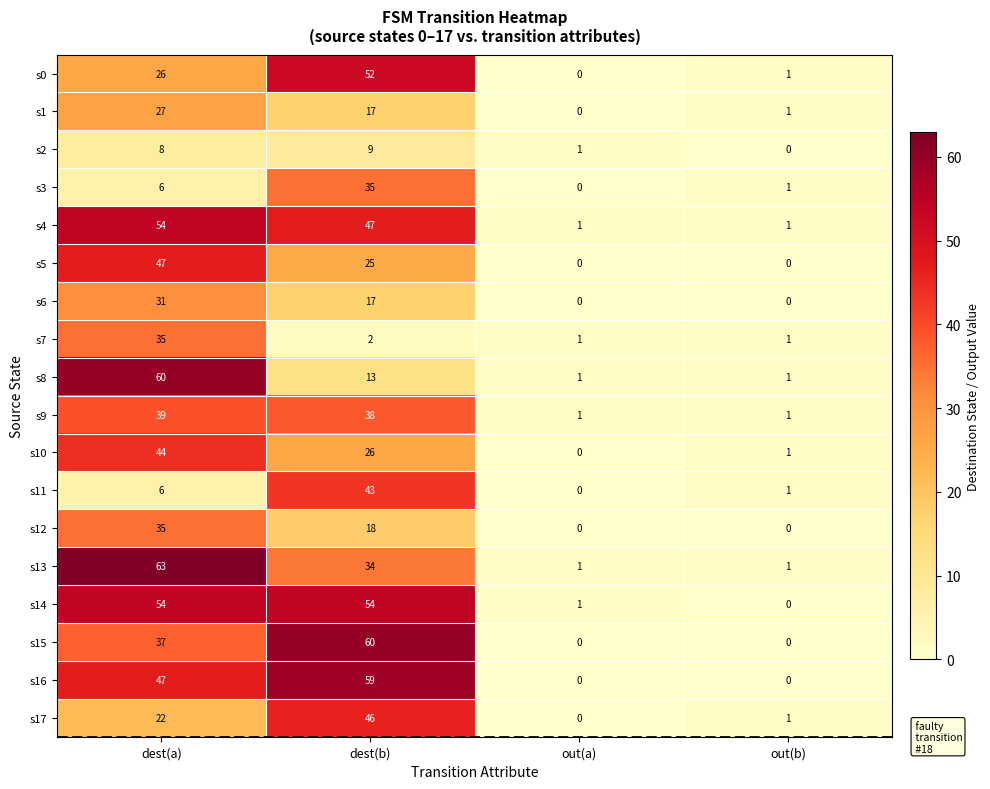

Which series has the largest total across all categories?

s14